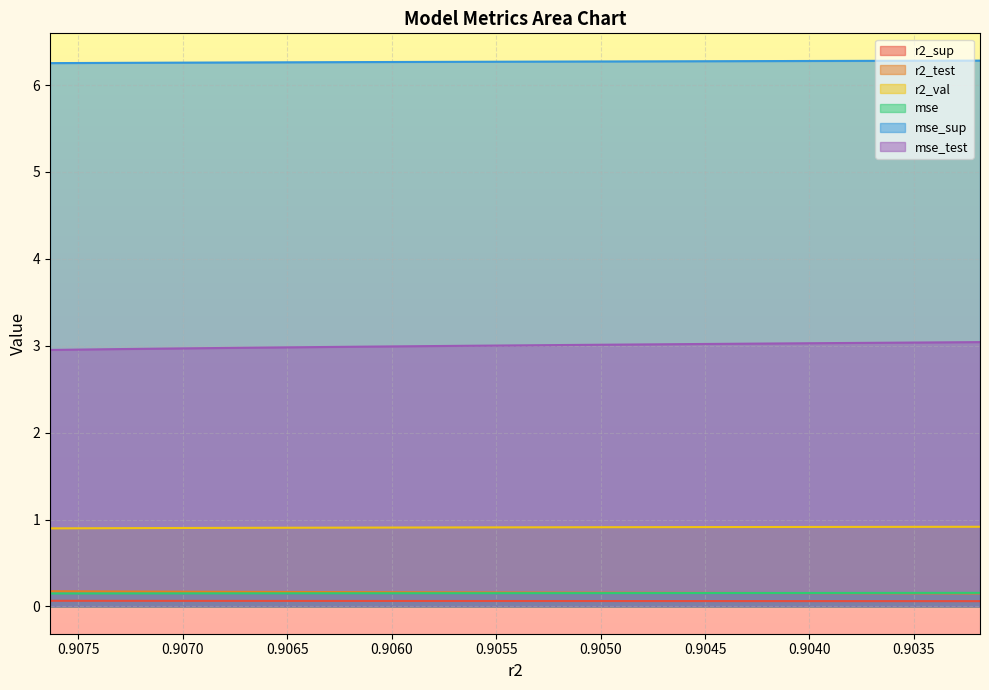

True or false: r2_sup and r2_val cross at least once.

False